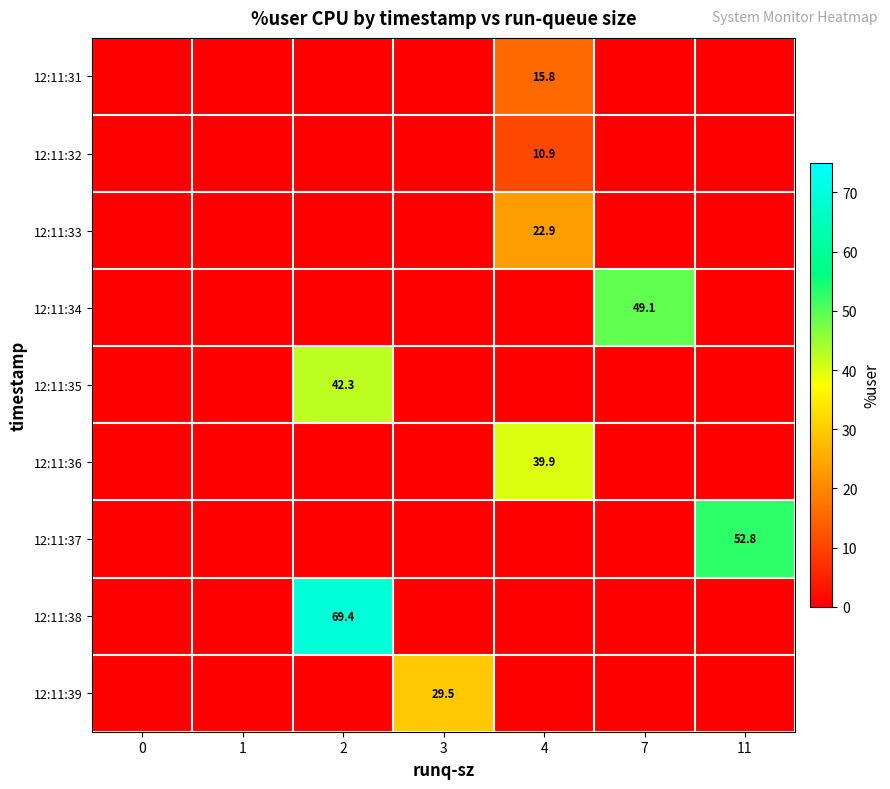

True or false: 12:11:38 has a value of 69.4 at 2.

True